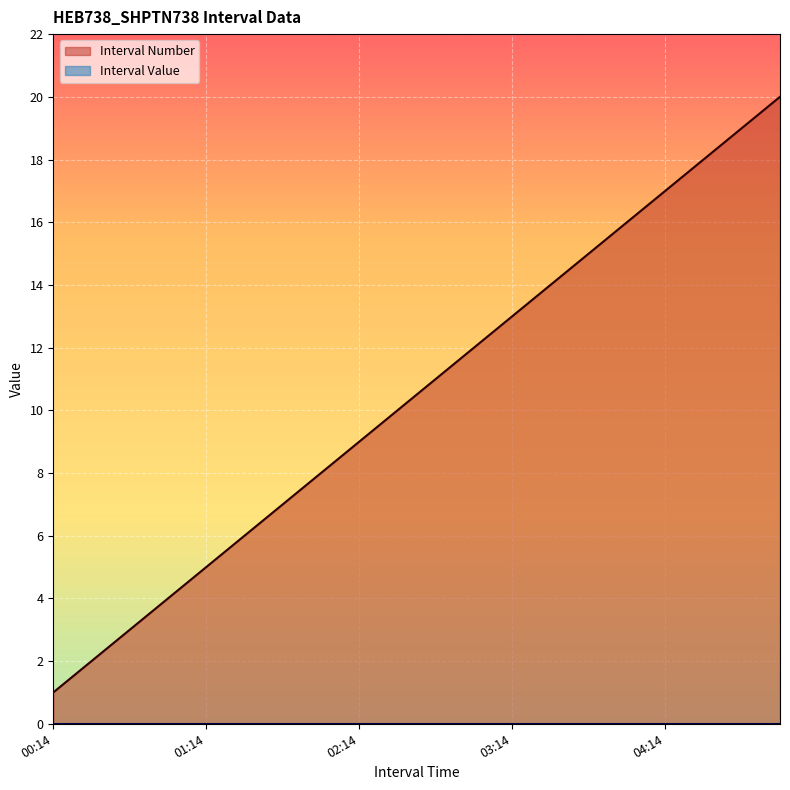

At which label is the value closest to 10?

02:29